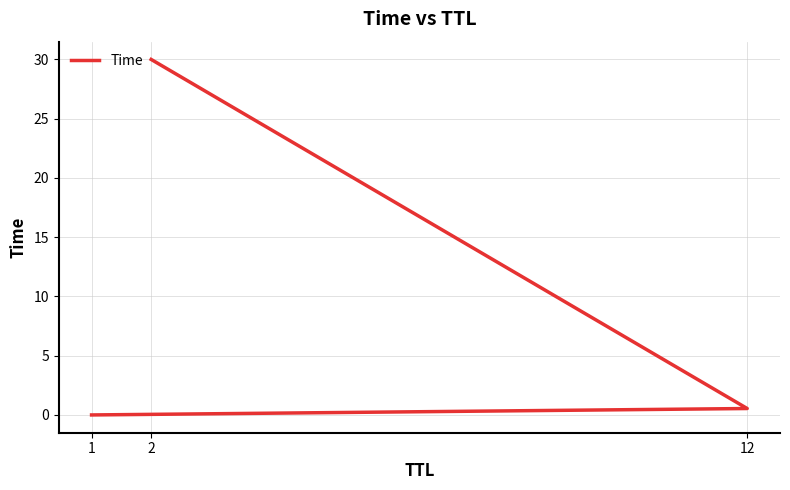

The value at 1 is 0.0. True or false?

True